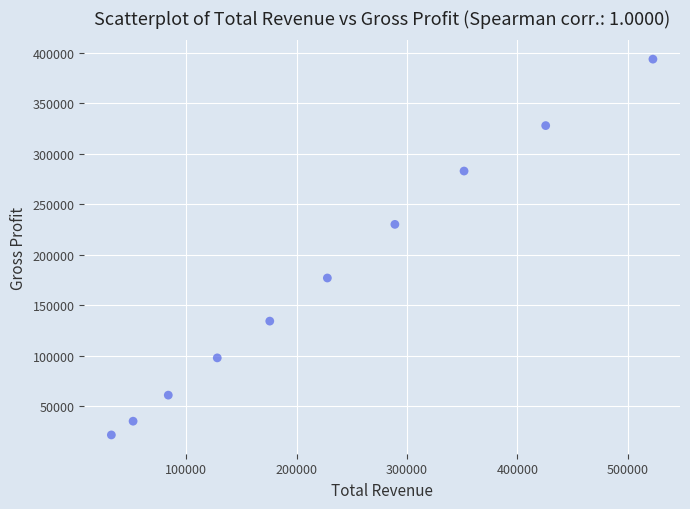

What Y value in the scatter plot is closest to 207550?

230000